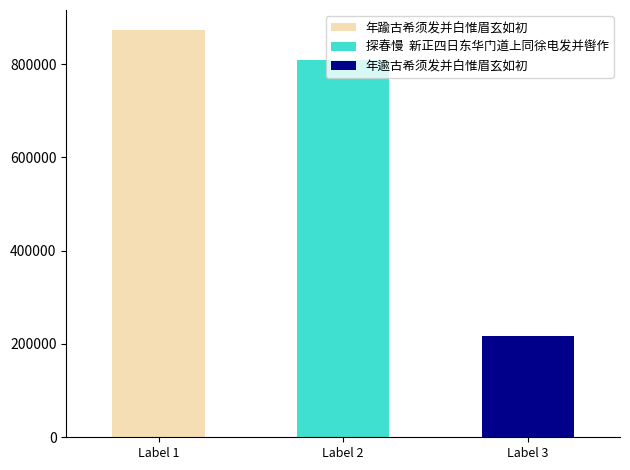

Reading right to left, what are all the values shown in this chart?

年逾古希须发并白惟眉玄如初=217168	探春慢  新正四日东华门道上同徐电发并辔作=807661	年踰古希须发并白惟眉玄如初=872246